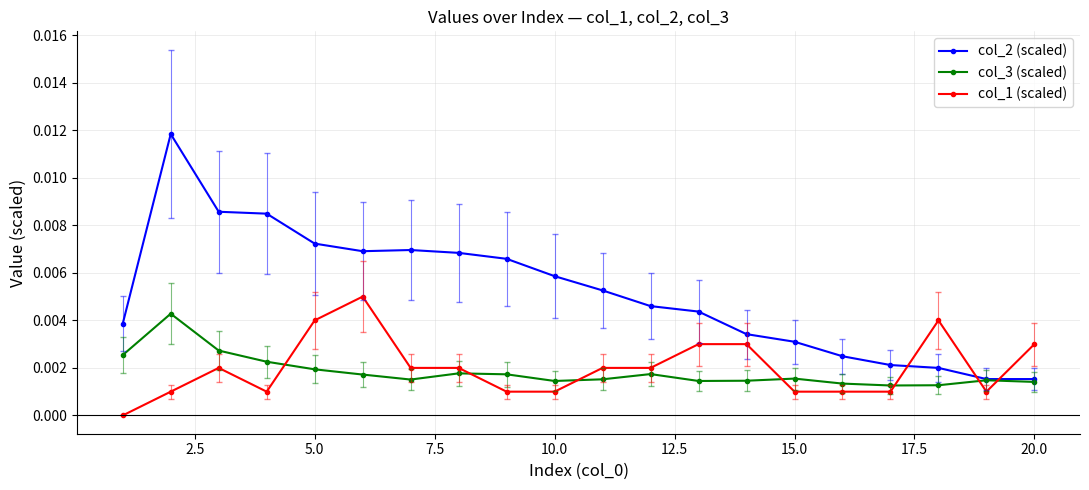

How many lines are shown in the chart?

3